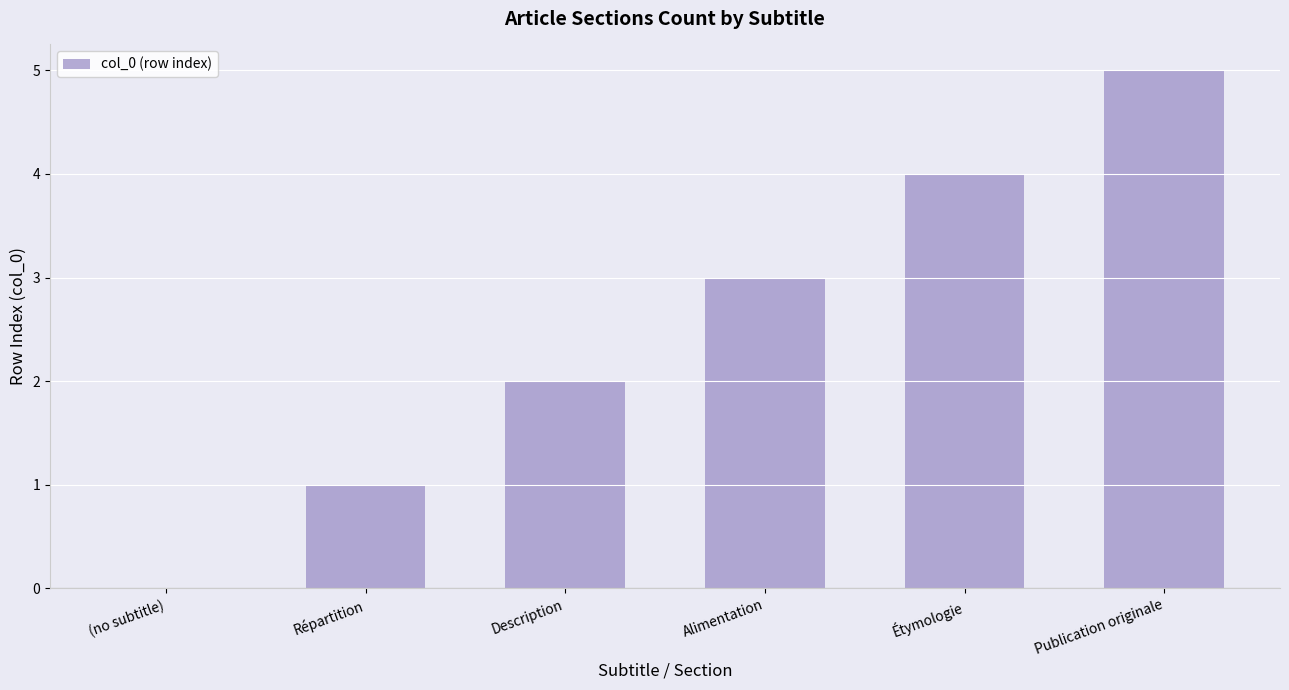

What is the sum of the values at Publication originale and (no subtitle)?

5